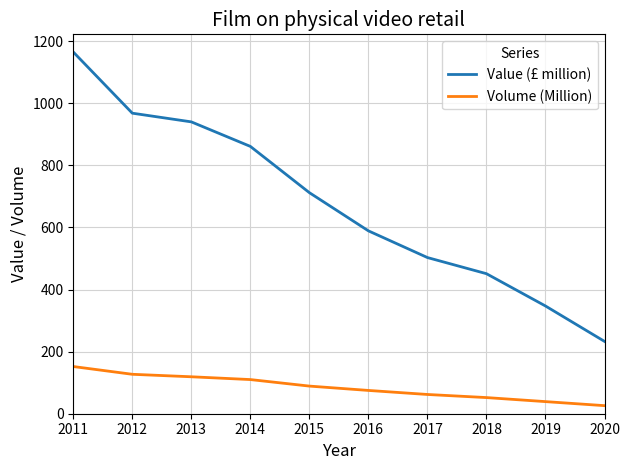

True or false: Value (£ million) has a value of 1165 at 2011.

True